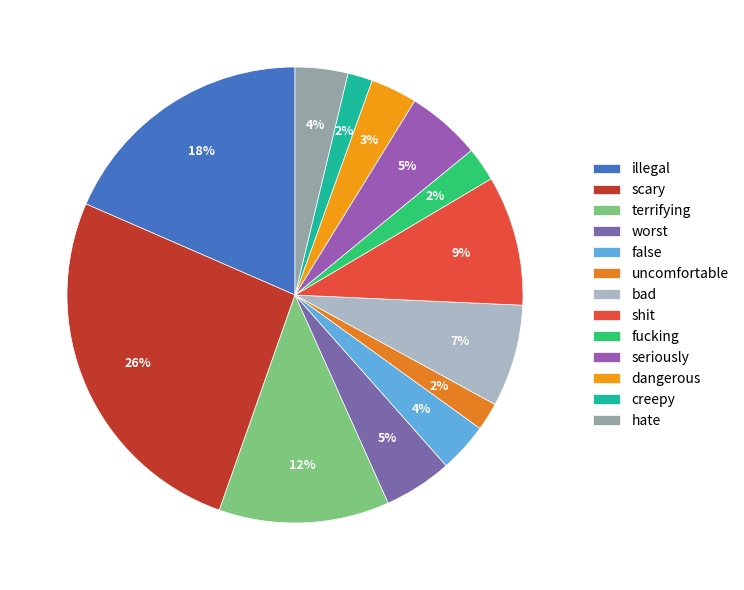

What is the change in value from illegal to hate?

-67